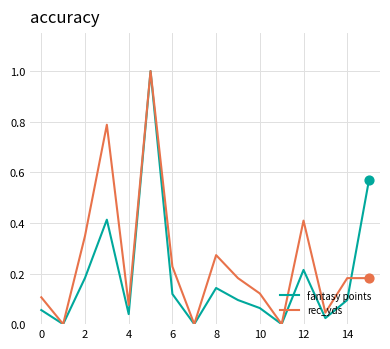

What are all the series names shown in the legend?

fantasy points, rec_yds